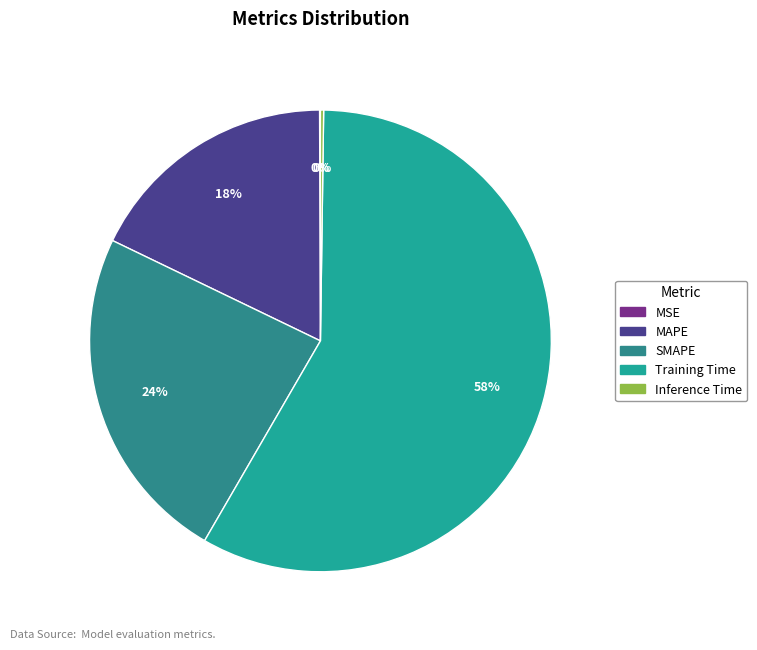

To the nearest percent, what is the combined percentage of SMAPE and MSE?

24%